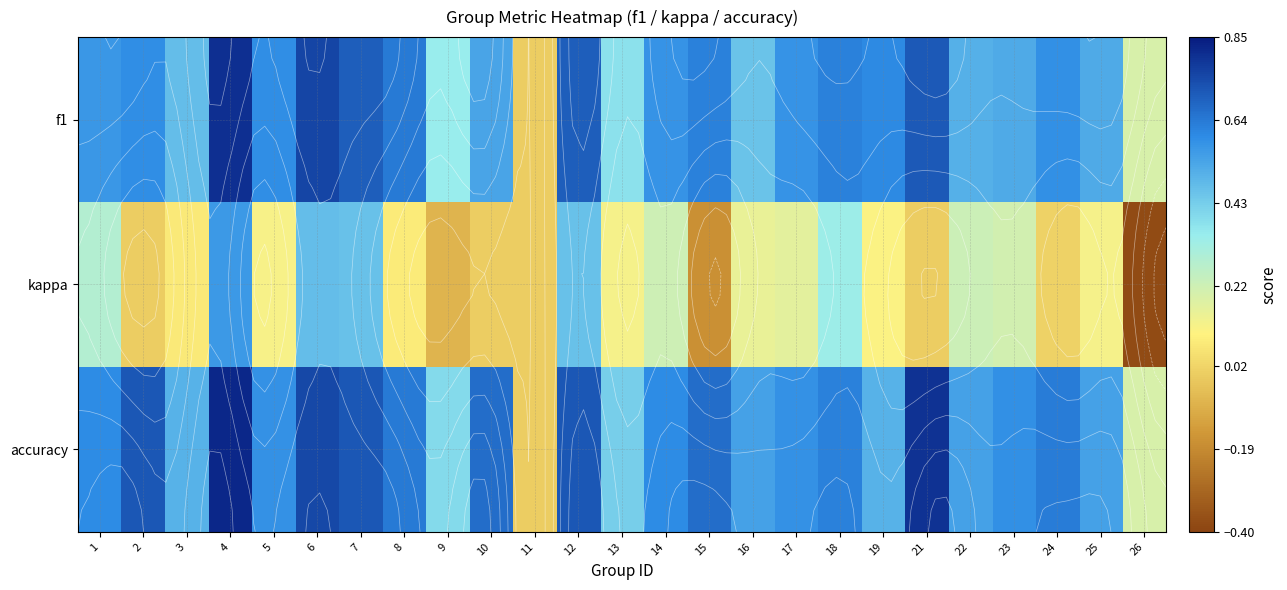

What is the average value of the kappa series?

0.1